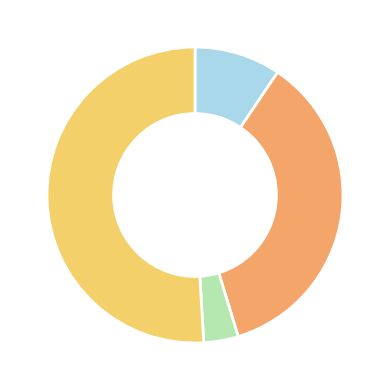

Does any single category account for the majority?

Yes